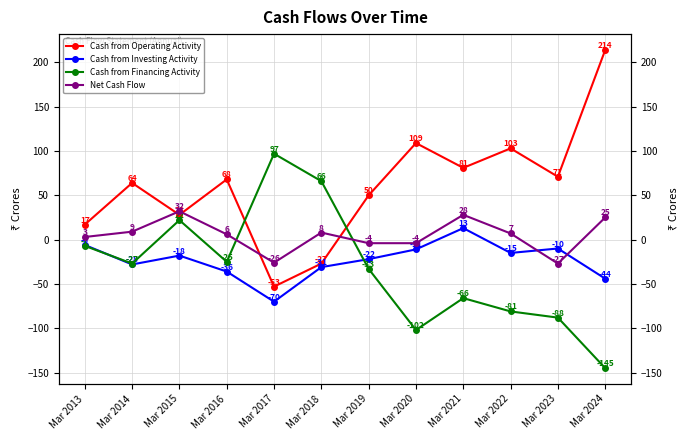

Which category has the highest value in the Net Cash Flow series?

Mar 2015